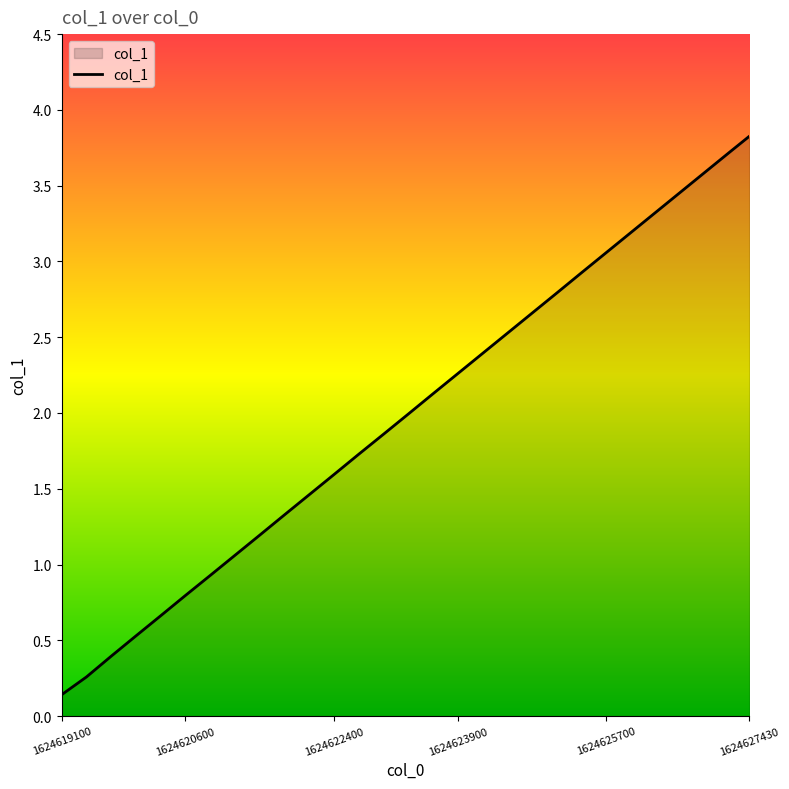

What is the maximum value shown in the chart?

3.8